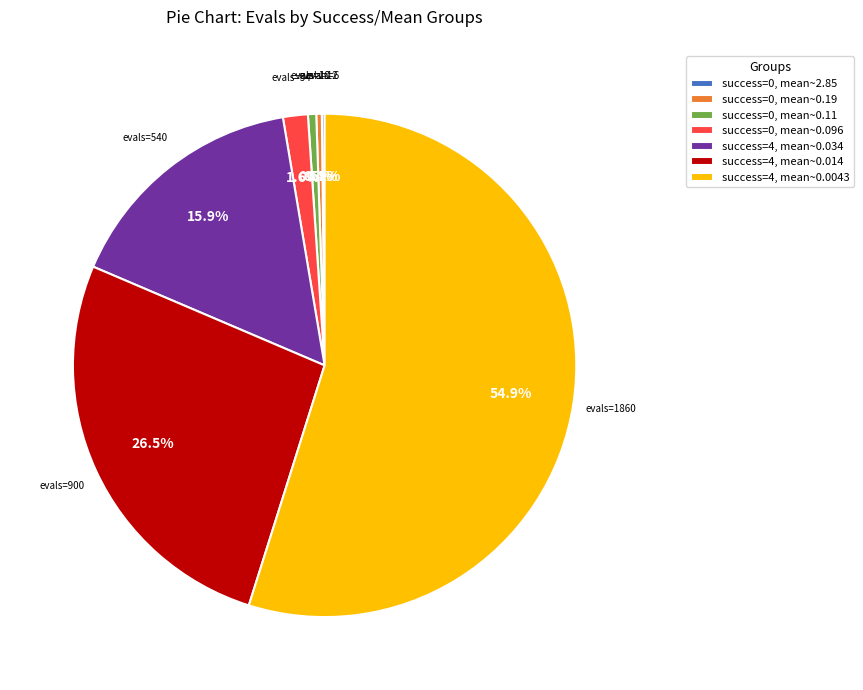

Does any single category account for the majority?

Yes